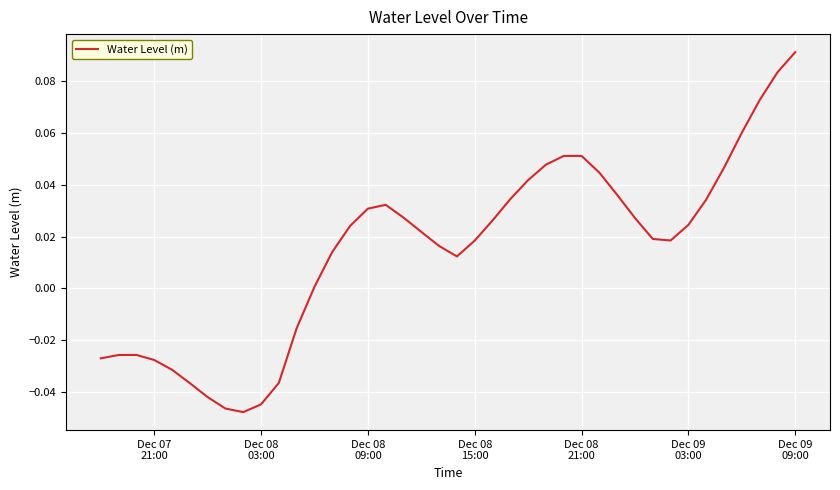

Does the chart display data point markers on the line(s)?

No